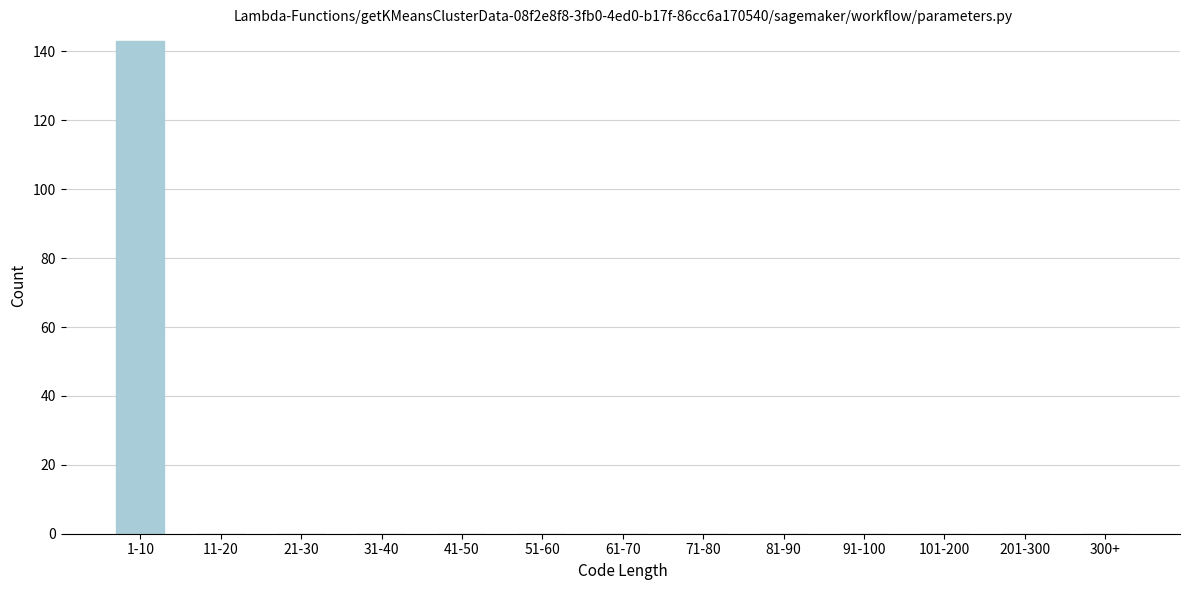

Reading left to right, what are all the values shown in this chart?

1-10=143	11-20=0	21-30=0	31-40=0	41-50=0	51-60=0	61-70=0	71-80=0	81-90=0	91-100=0	101-200=0	201-300=0	300+=0